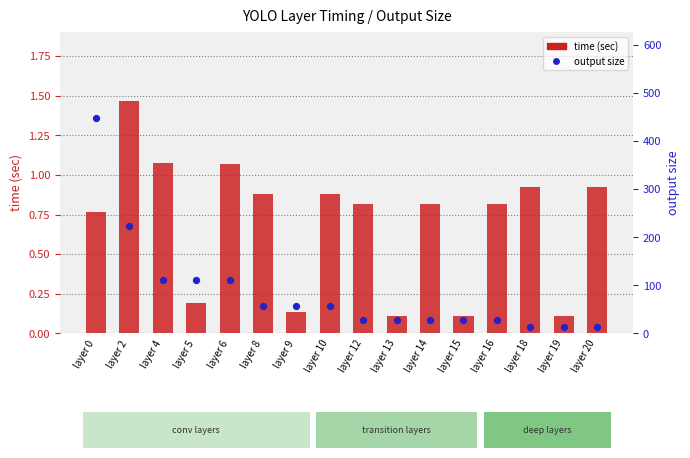

Is the value of time (sec) at layer 5 greater than the value of output size at layer 14?

No